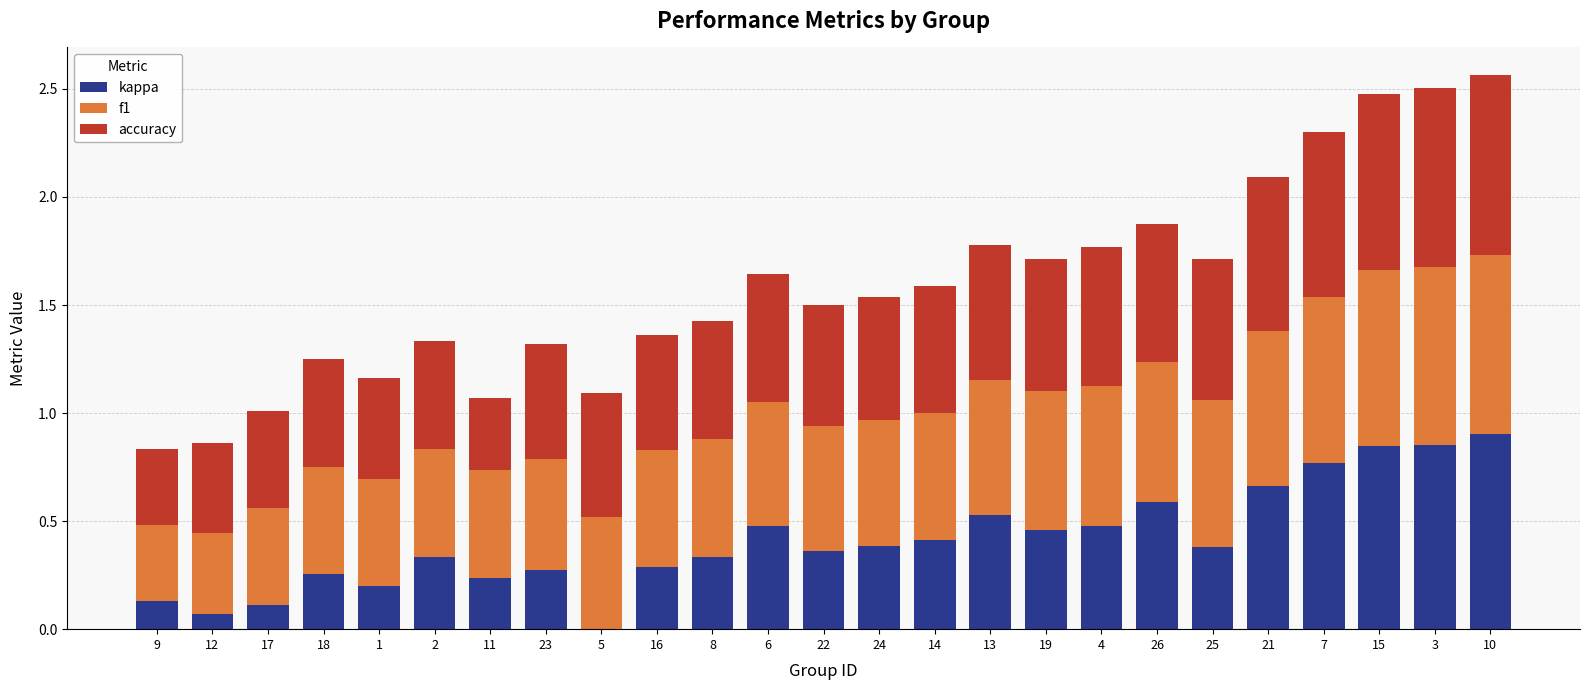

At which label does kappa reach its peak?

10